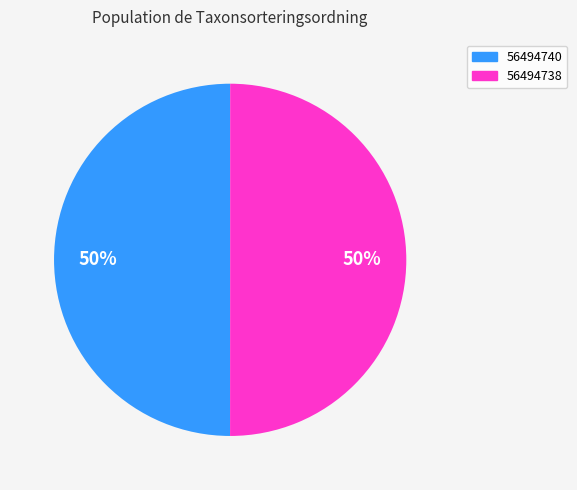

How many segments does this pie chart have?

2